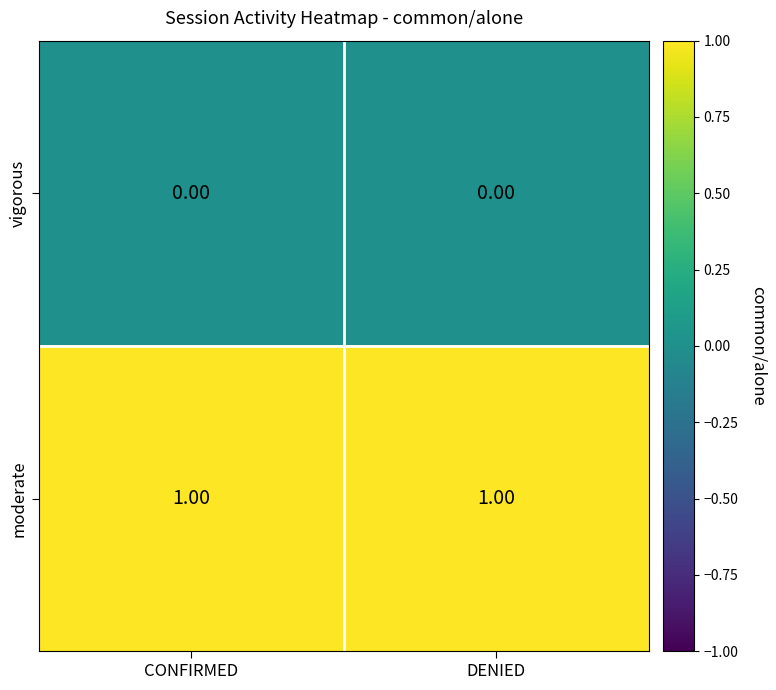

List the series in order of their peak value, highest first.

moderate, vigorous